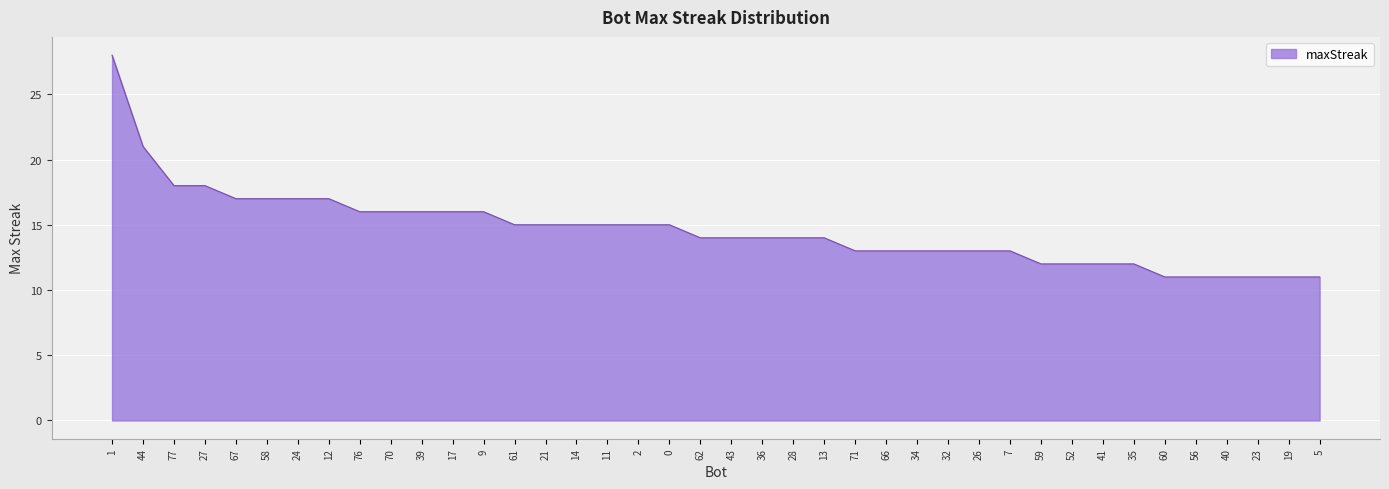

How many series are shown in this chart?

1